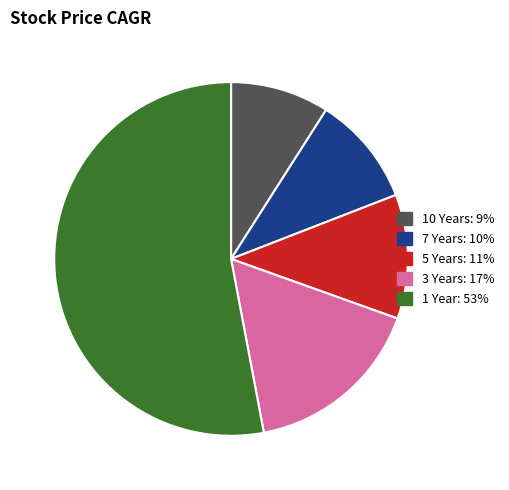

True or false: 7 Years accounts for 1% of the total.

False